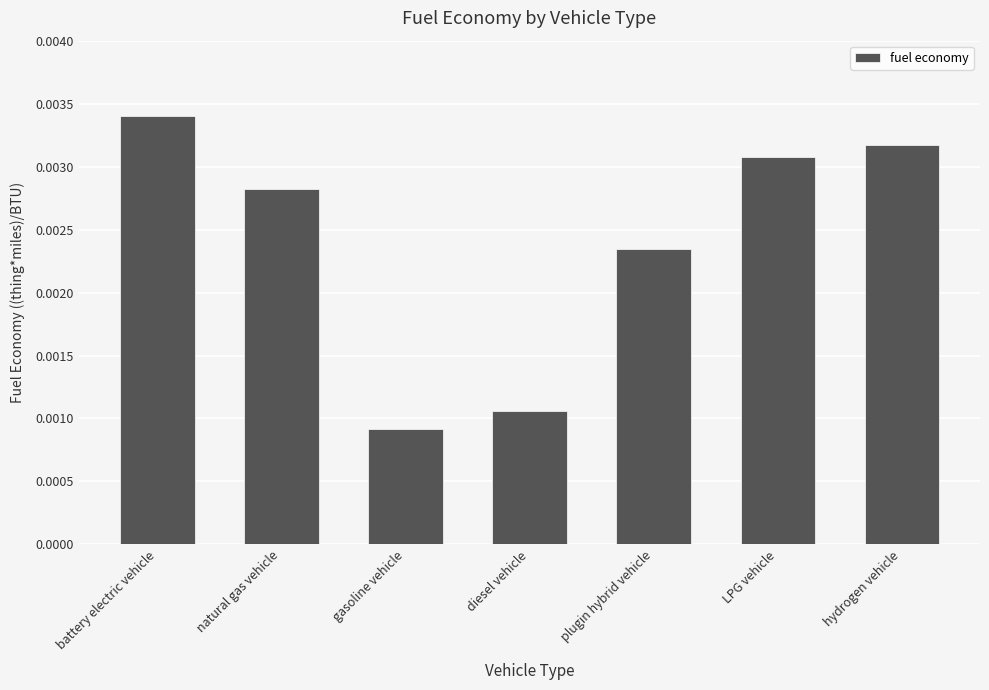

Count the values in the range 0 to 1.

7